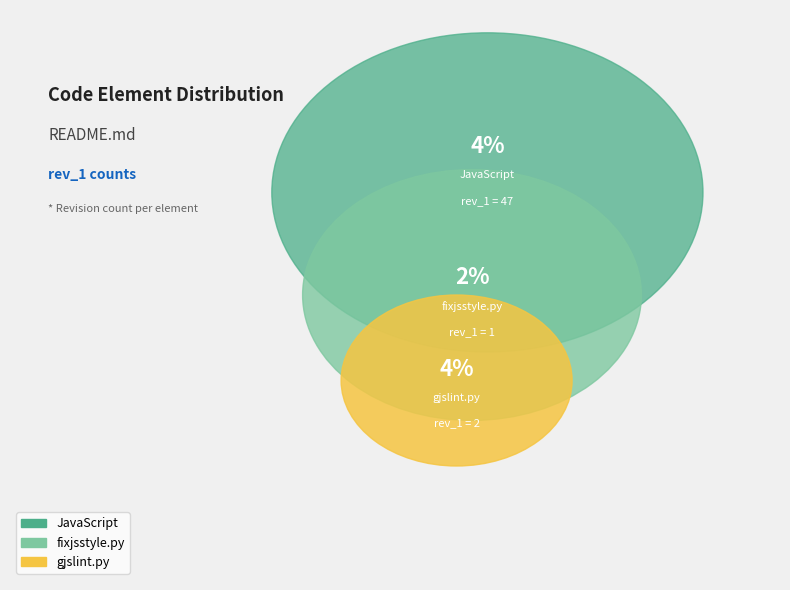

Do JavaScript and gjslint.py together represent more than half of the pie?

Yes